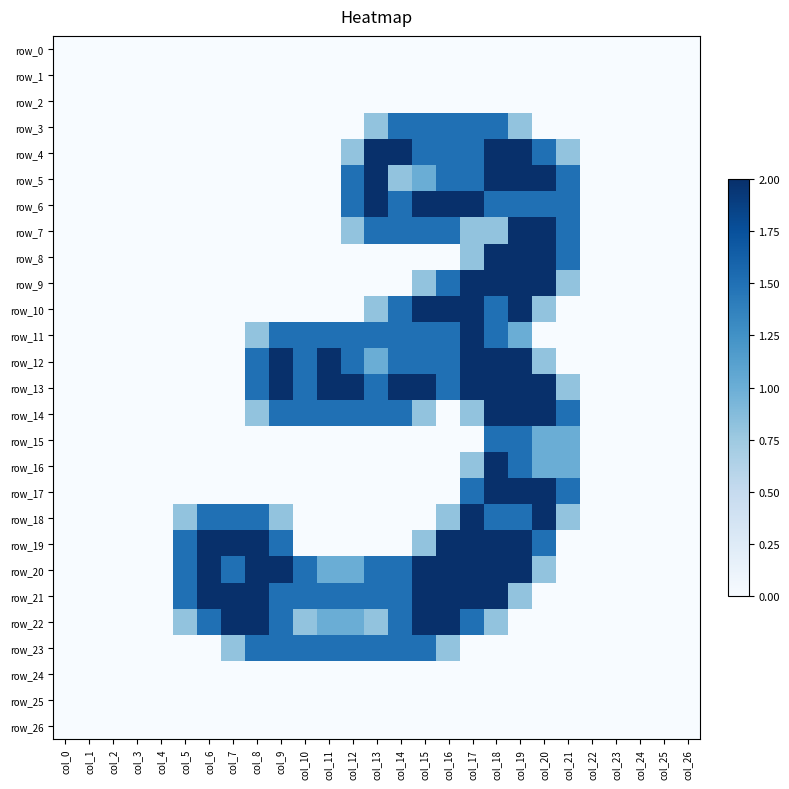

Where is row_7 nearest to the value 1?

col_12